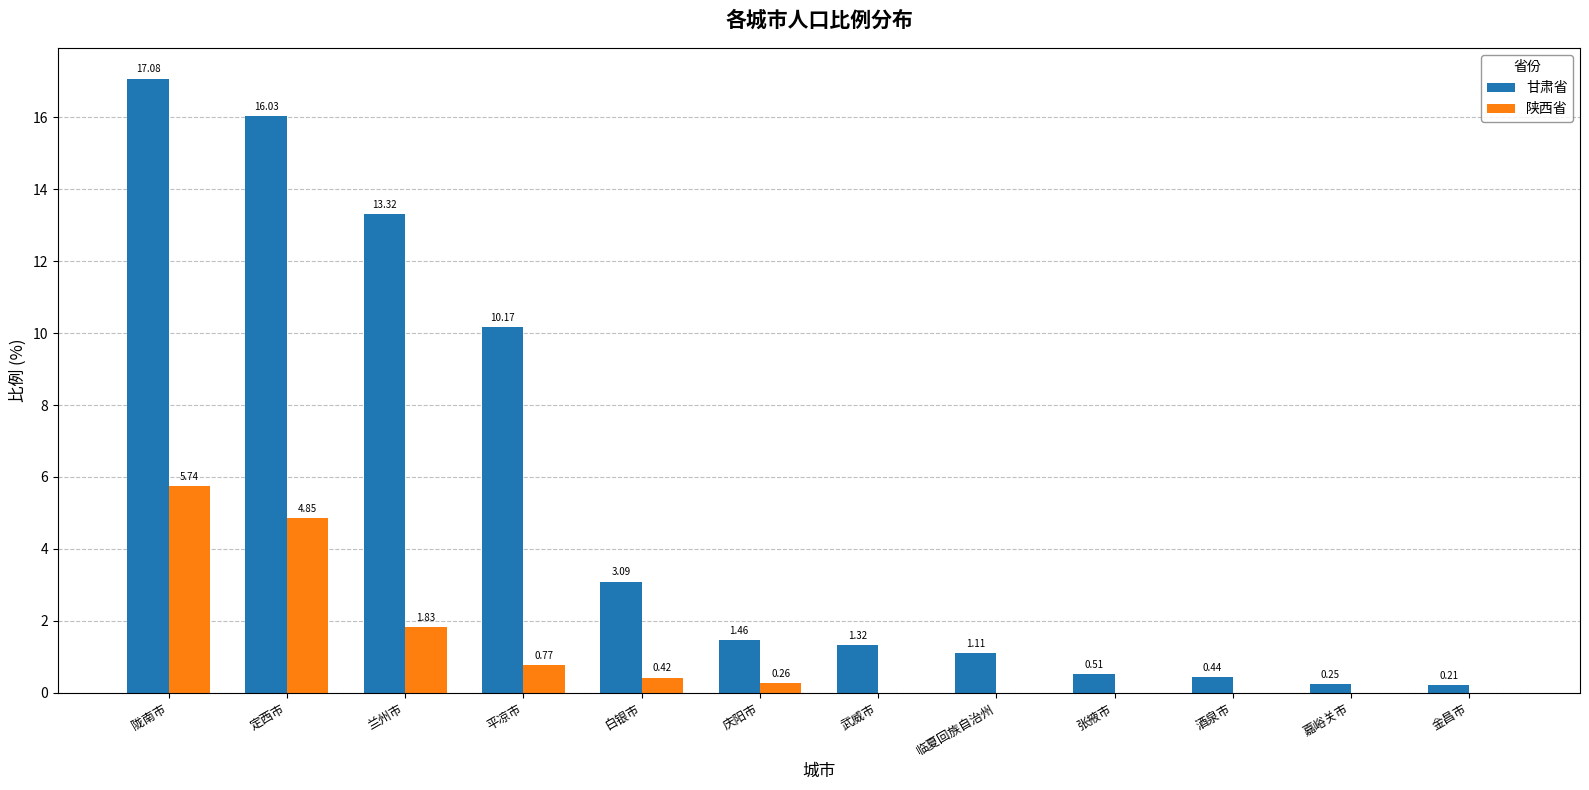

Count the number of categories in the chart.

12